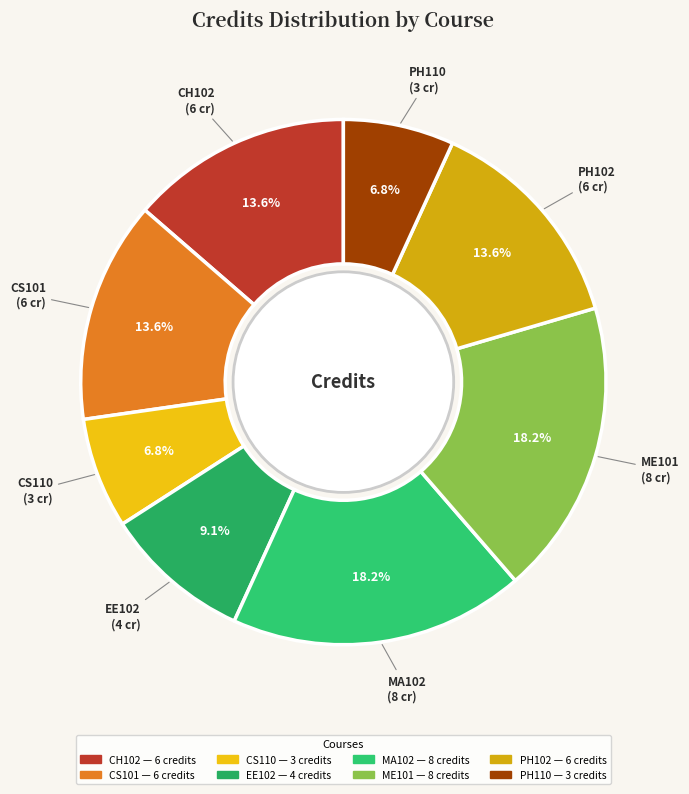

Approximately how many times larger is the value at CH102 compared to CS101?

1.0